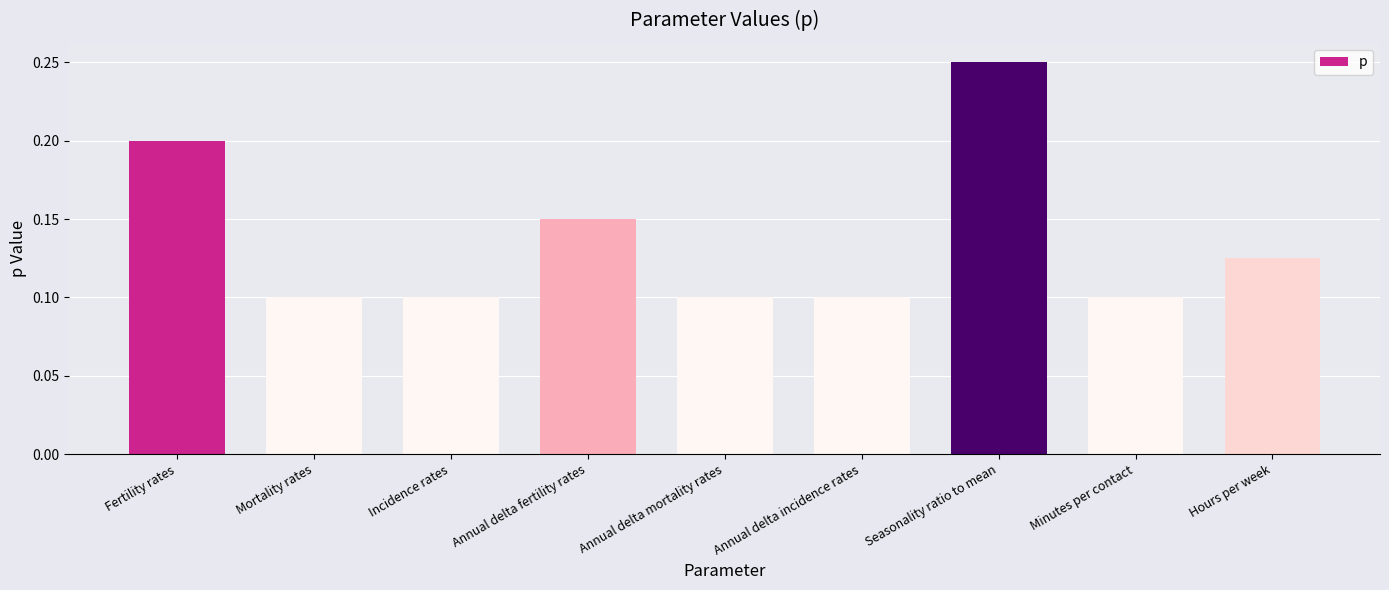

How many values are between 0 and 1?

9